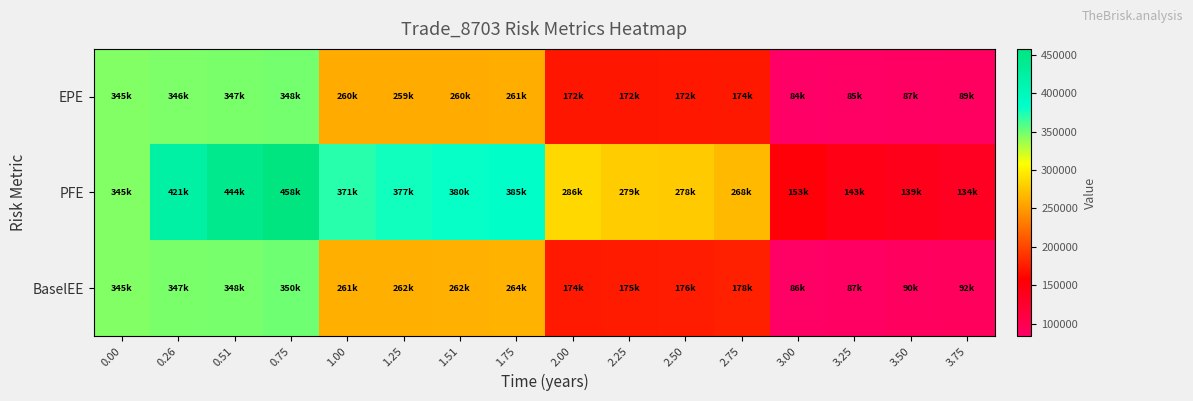

At how many categories does at least one series exceed 452772?

1